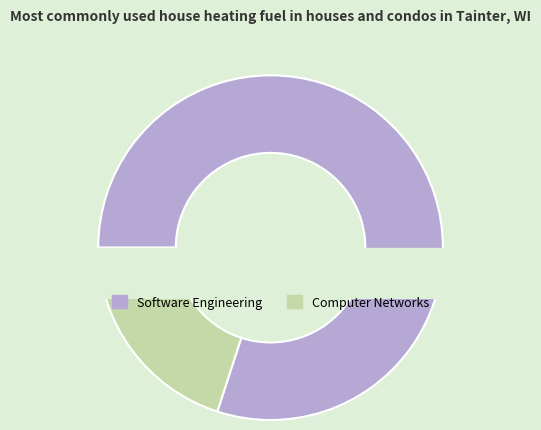

Is the sum of Computer Networks and Software Engineering greater than half?

Yes